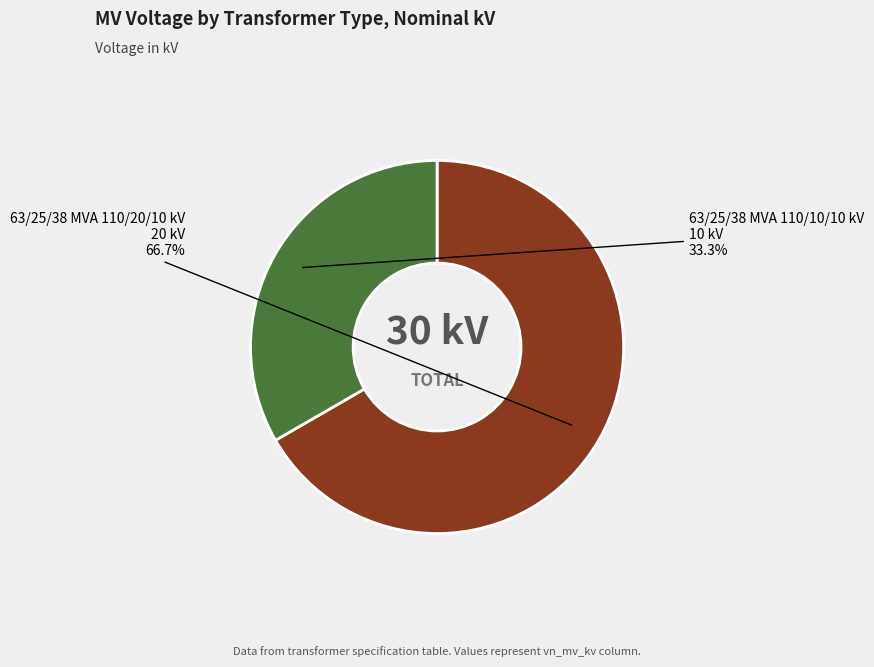

Is it true that 63/25/38 MVA 110/10/10 kV is 39% of the pie?

False